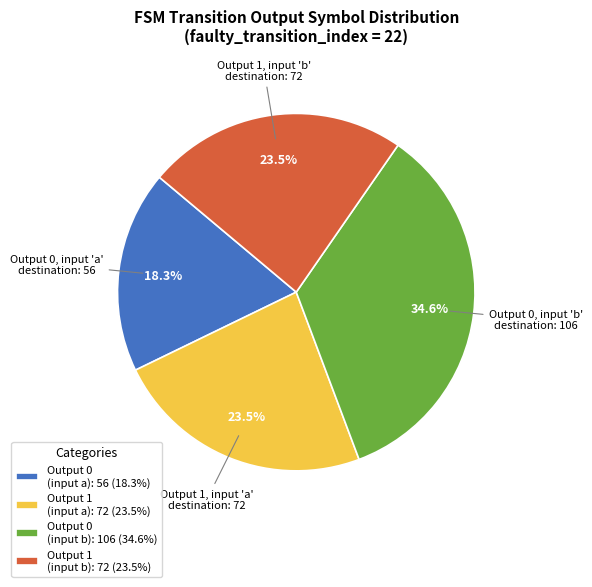

Combined, what portion of the pie is Output 1 (input a): 72 (23.5%) and Output 0 (input b): 106 (34.6%)?

58.2%